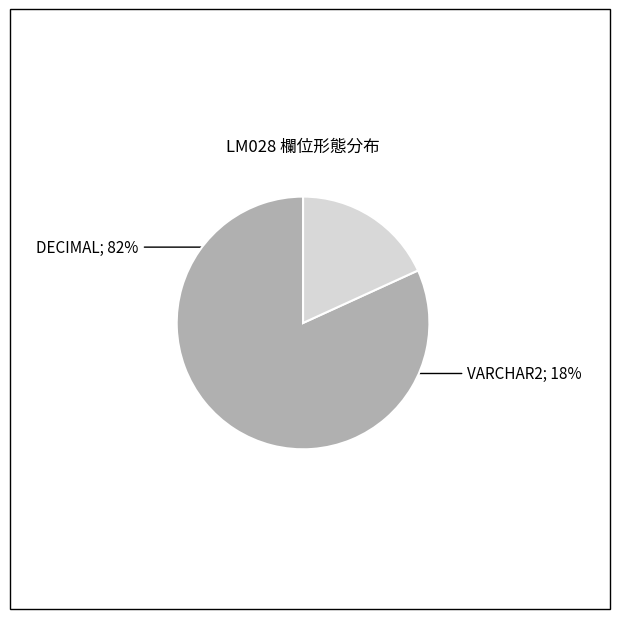

To the nearest percent, what is the average slice percentage?

50%